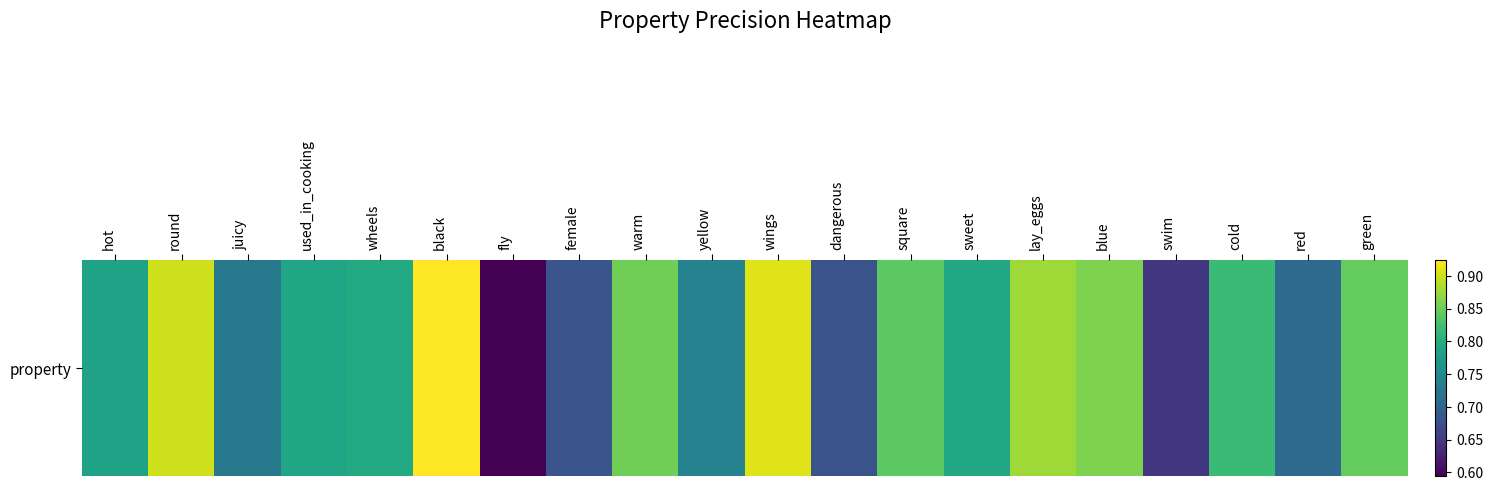

Rank the categories by value from lowest to highest.

fly, swim, dangerous, female, red, juicy, yellow, hot, used_in_cooking, sweet, wheels, cold, square, green, warm, blue, lay_eggs, round, wings, black